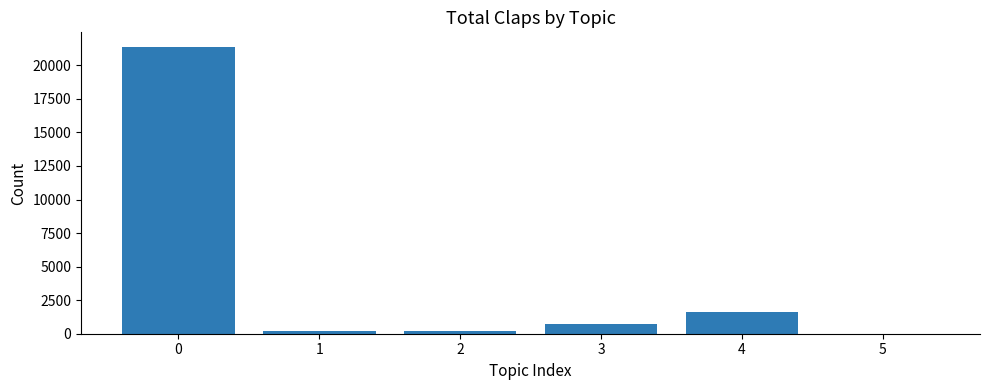

Which has a higher value, 4 or 1?

4